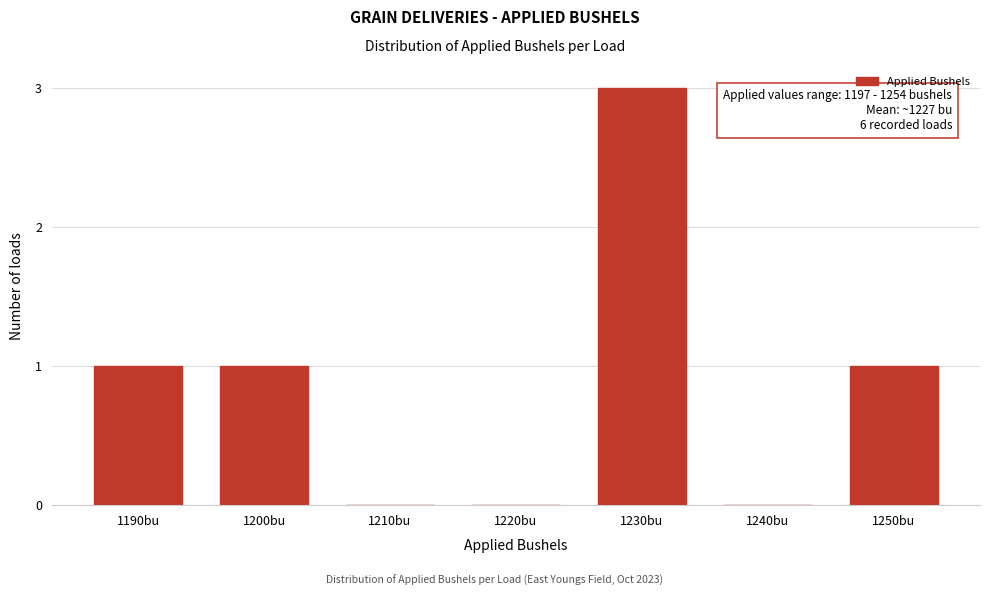

Reading left to right, what are all the values shown in this chart?

1190bu=1	1200bu=1	1210bu=0	1220bu=0	1230bu=3	1240bu=0	1250bu=1